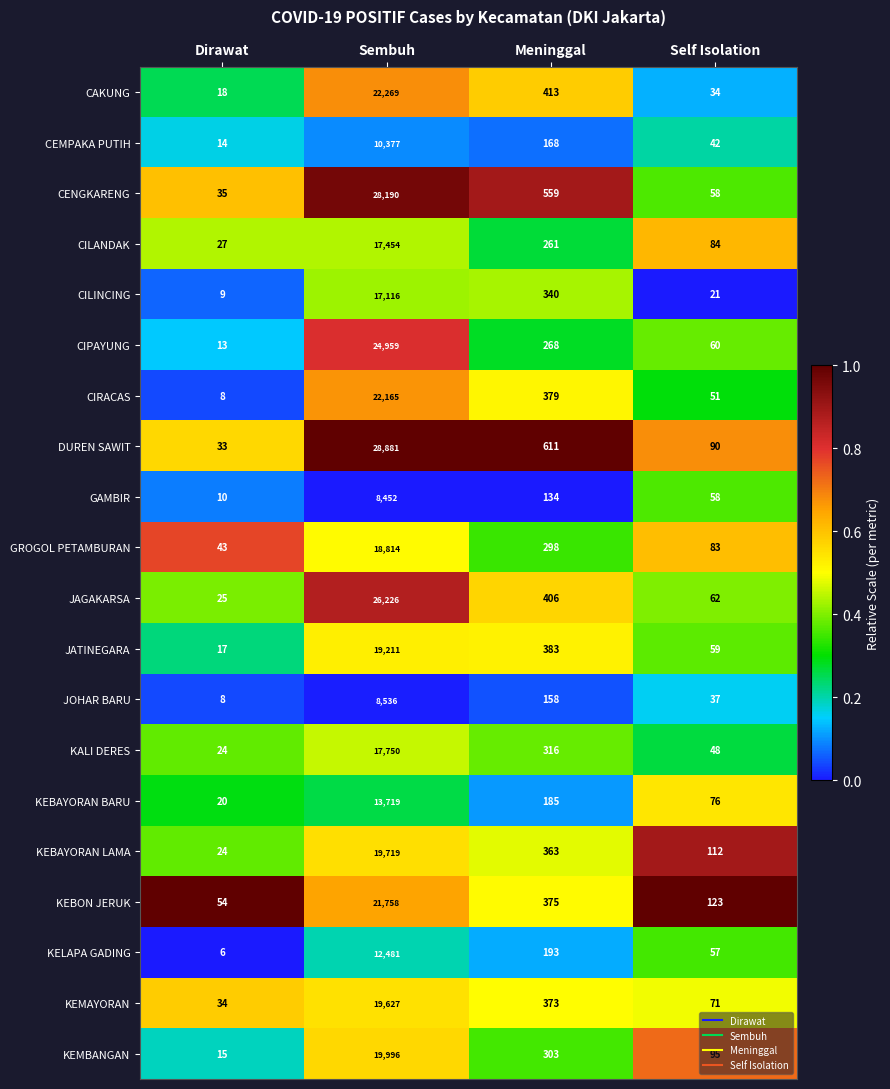

Which series has the widest spread of values?

DUREN SAWIT